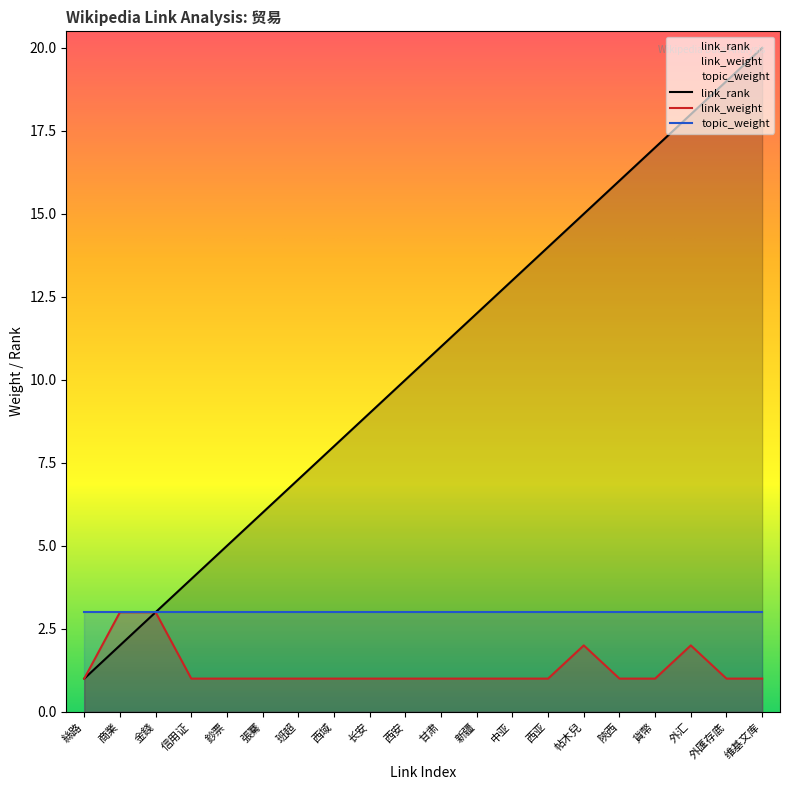

List the labels in order of link_weight value, largest first.

商業, 金錢, 帖木兒, 外汇, 絲路, 信用证, 鈔票, 張騫, 班超, 西域, 长安, 西安, 甘肃, 新疆, 中亚, 西亚, 陝西, 貨幣, 外匯存底, 维基文库